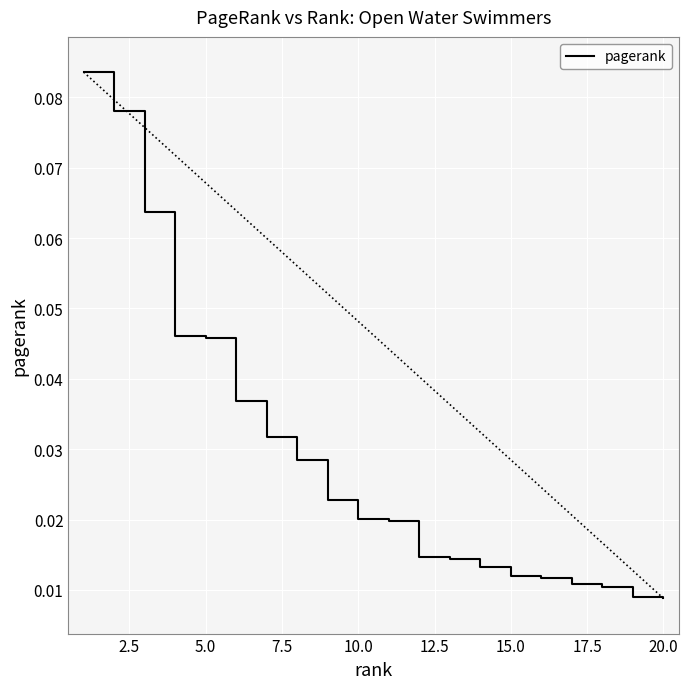

How many lines are shown in the chart?

1